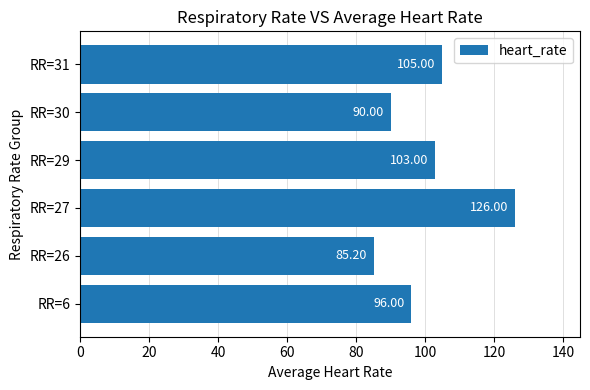

Does the chart contain any negative values?

No